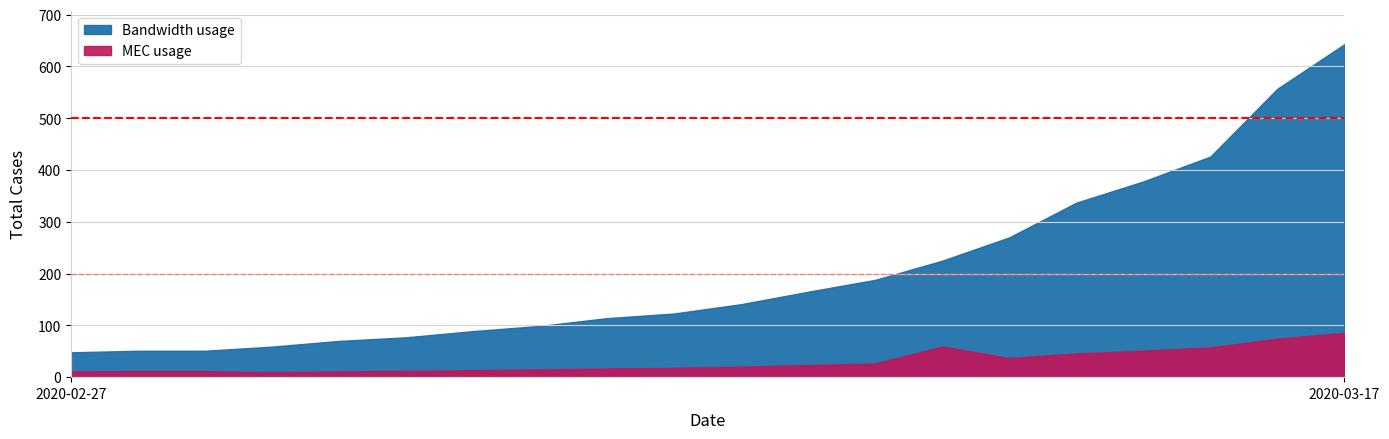

Approximately how many times larger is the value at 2020-03-02 compared to 2020-03-14?

0.2